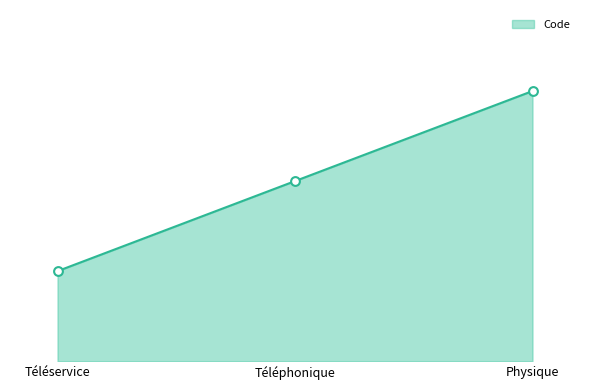

Is this an area chart (filled region under the line)?

Yes